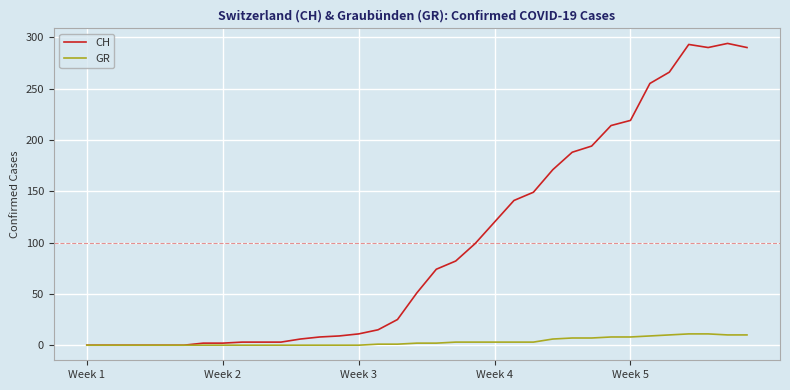

What is the maximum value shown in the chart?

294